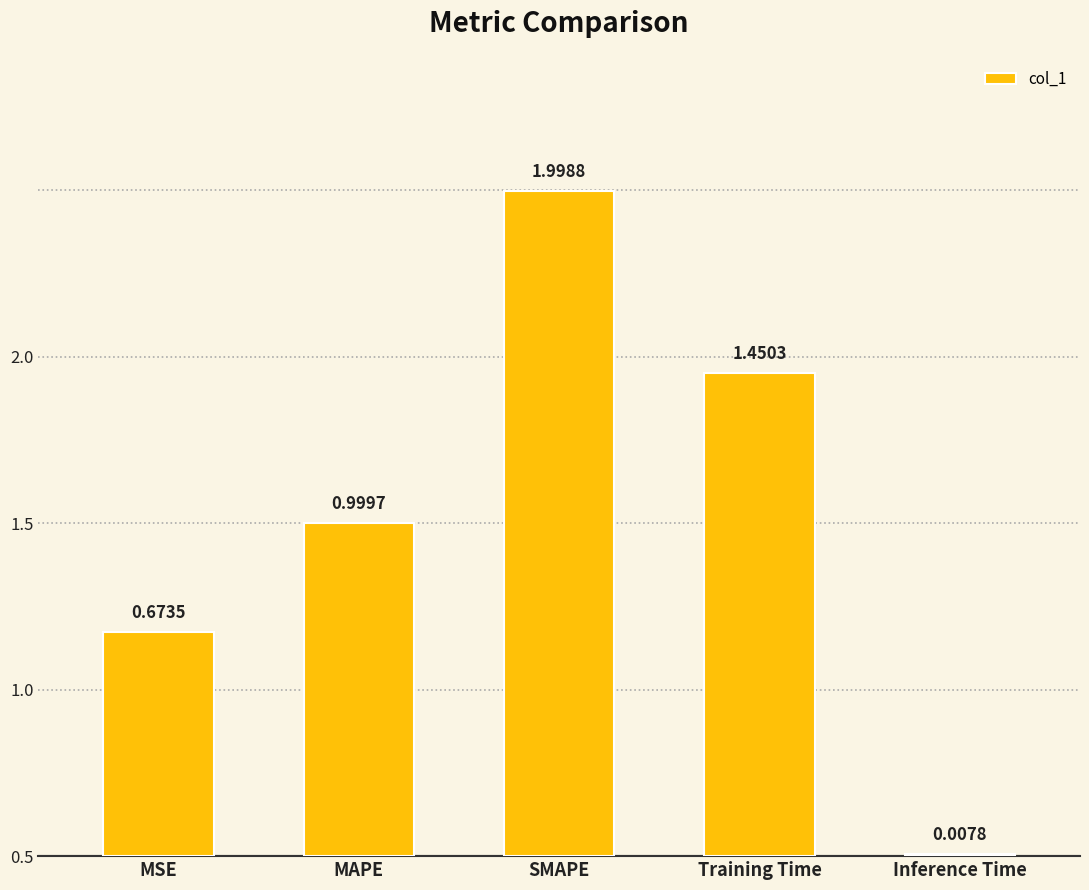

Rank the categories by value from lowest to highest.

Inference Time, MSE, MAPE, Training Time, SMAPE